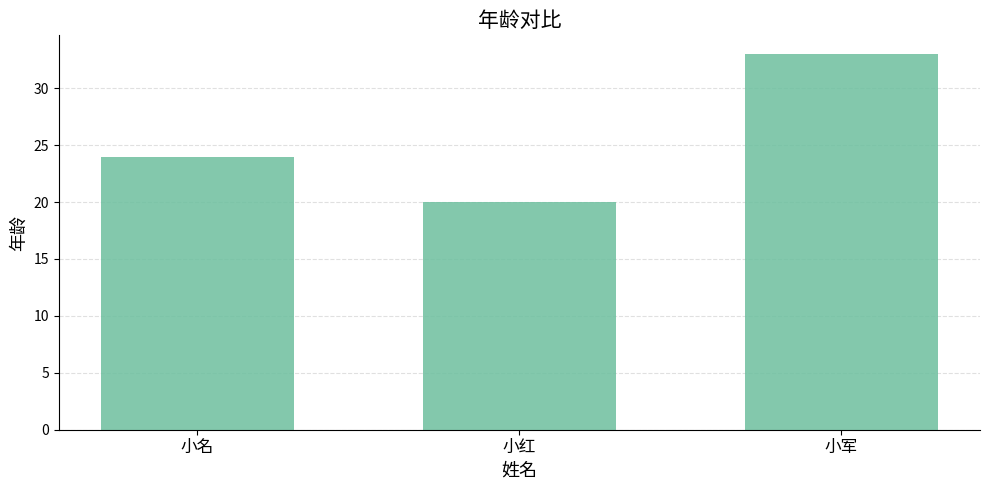

How many data points are less than 24?

1